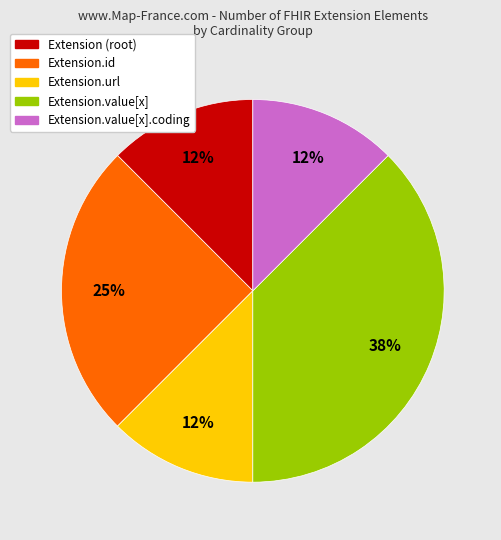

Combined, do Extension.id and Extension.value[x] account for over 50%?

Yes